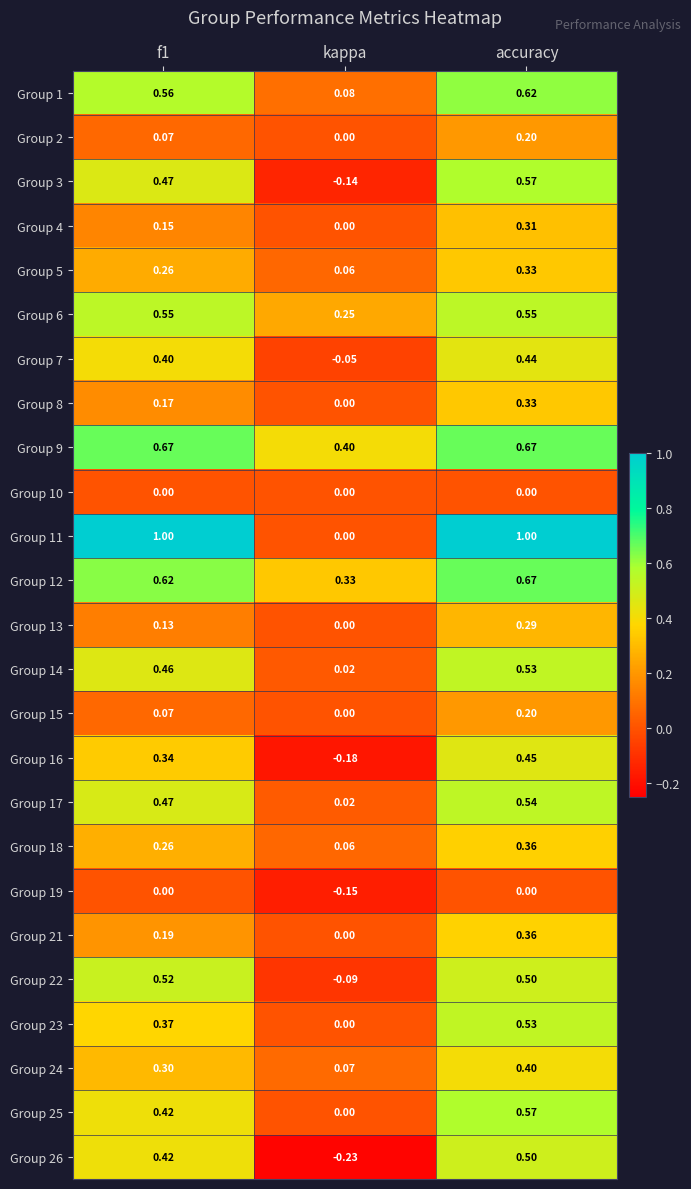

At which label is Group 23 closest to 0?

kappa